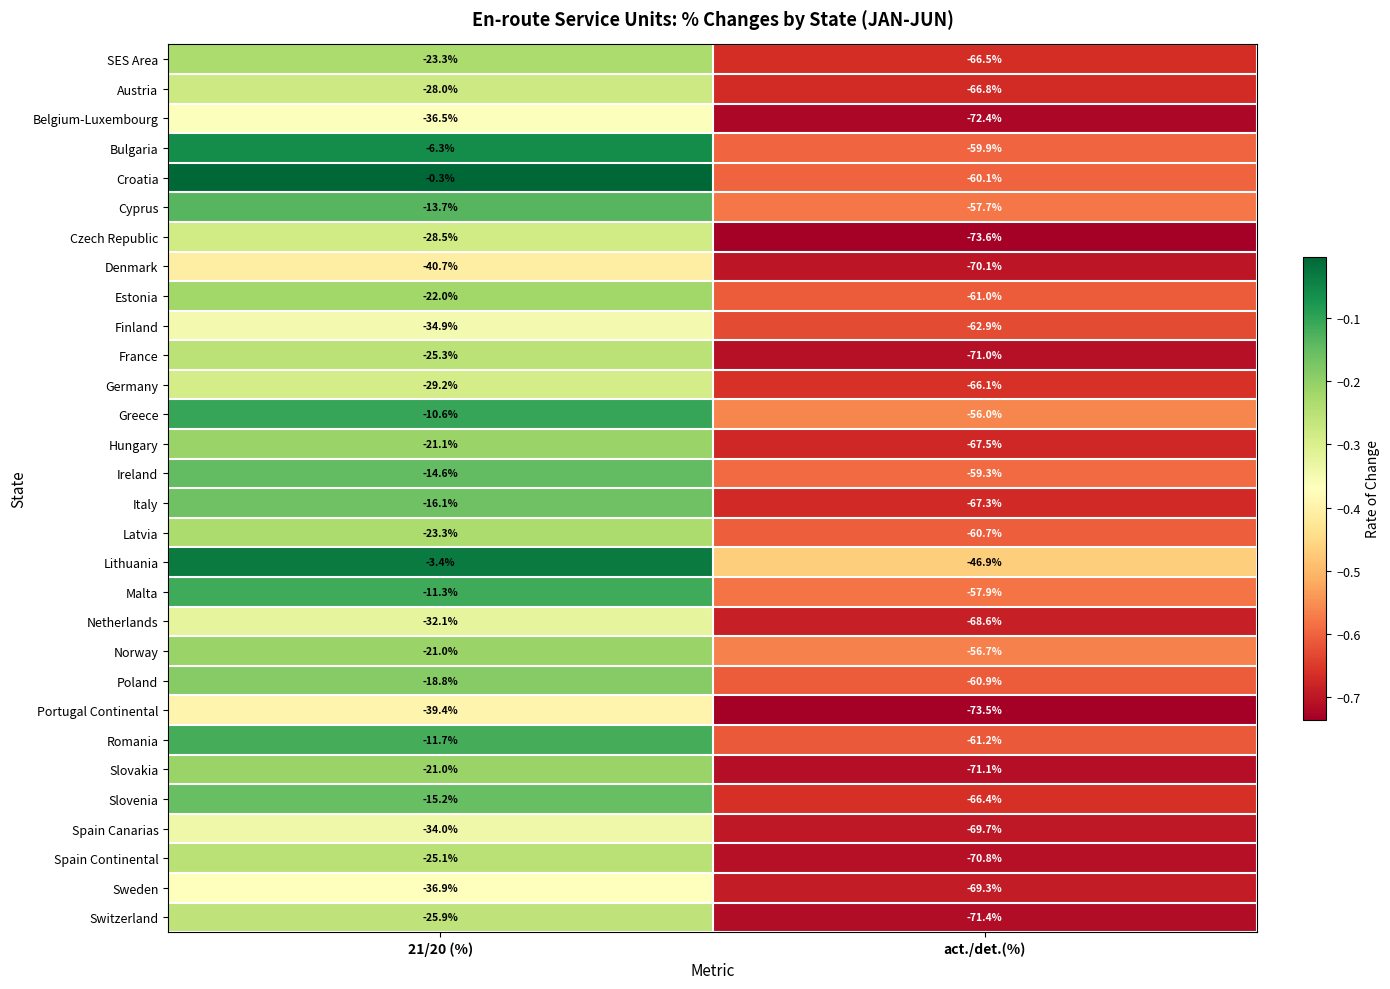

Rank the categories by Germany value from highest to lowest.

21/20 (%), act./det.(%)